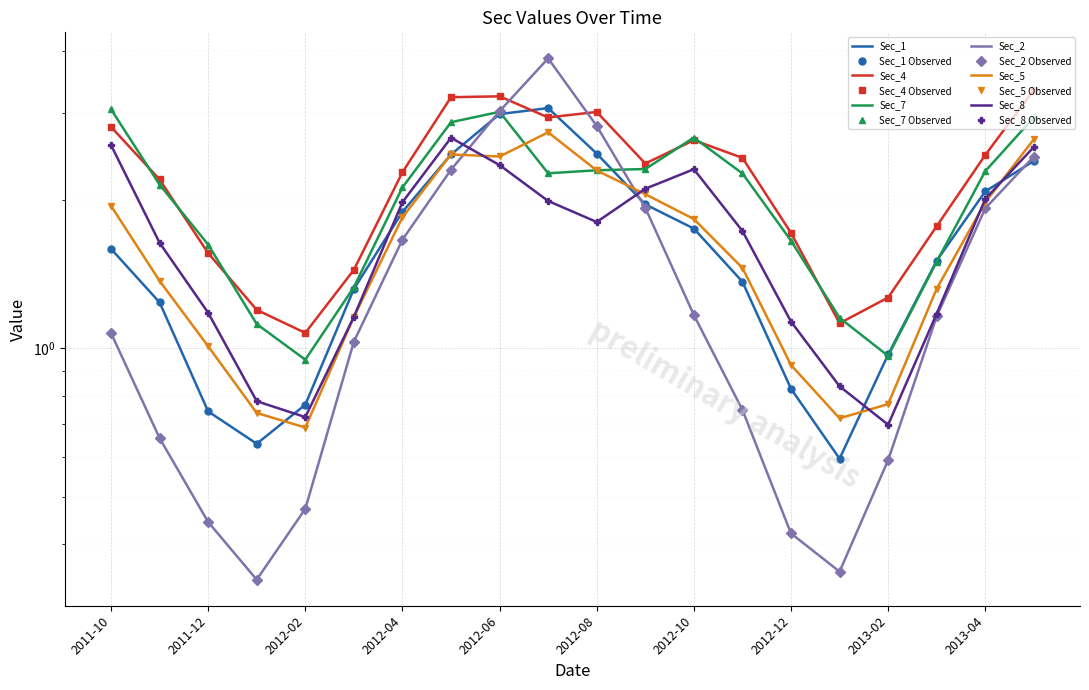

Read the Sec_1 value at 2011-11.

1.2